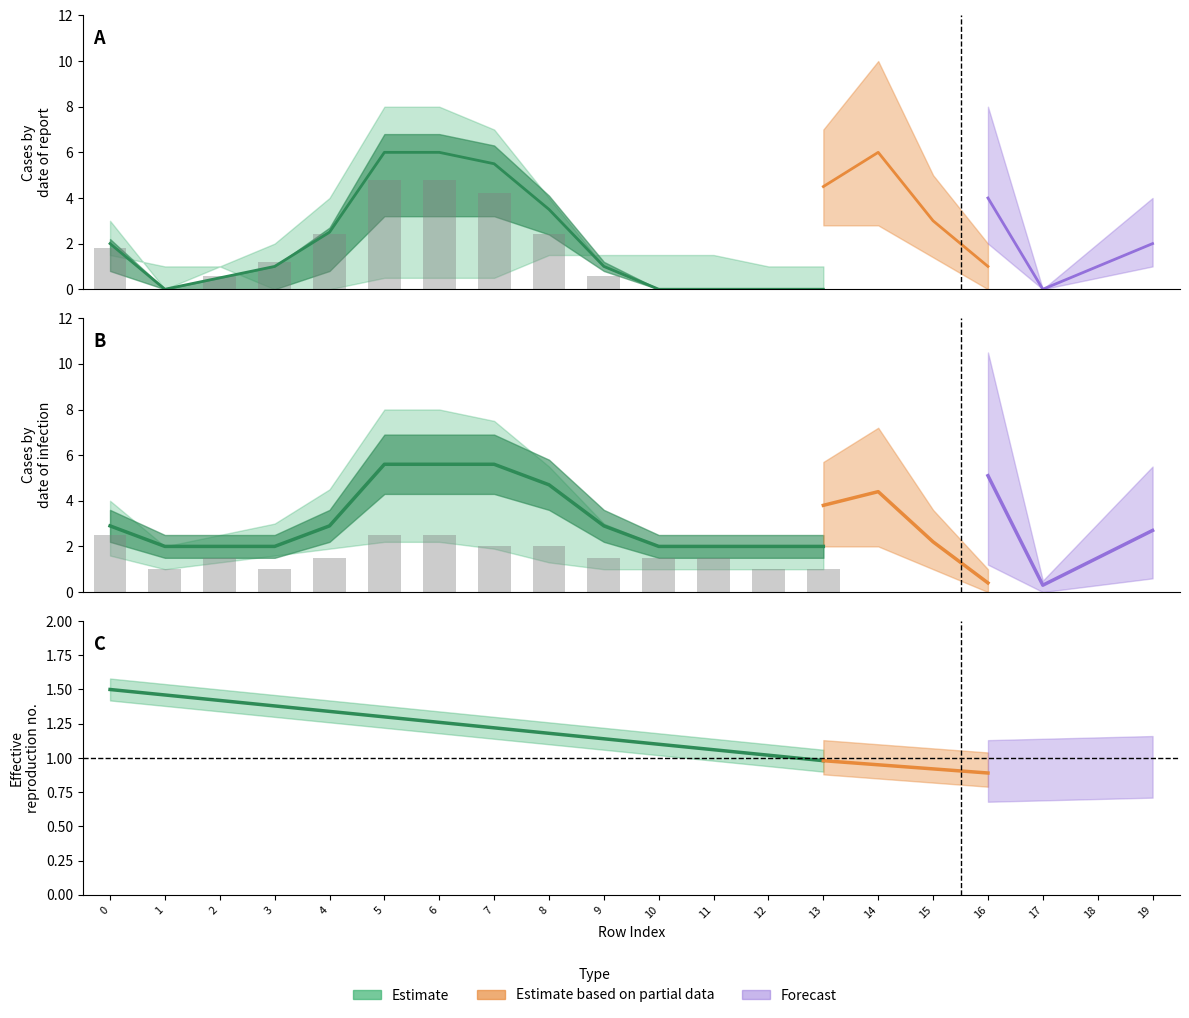

Where is the data nearest to the value 1?

12